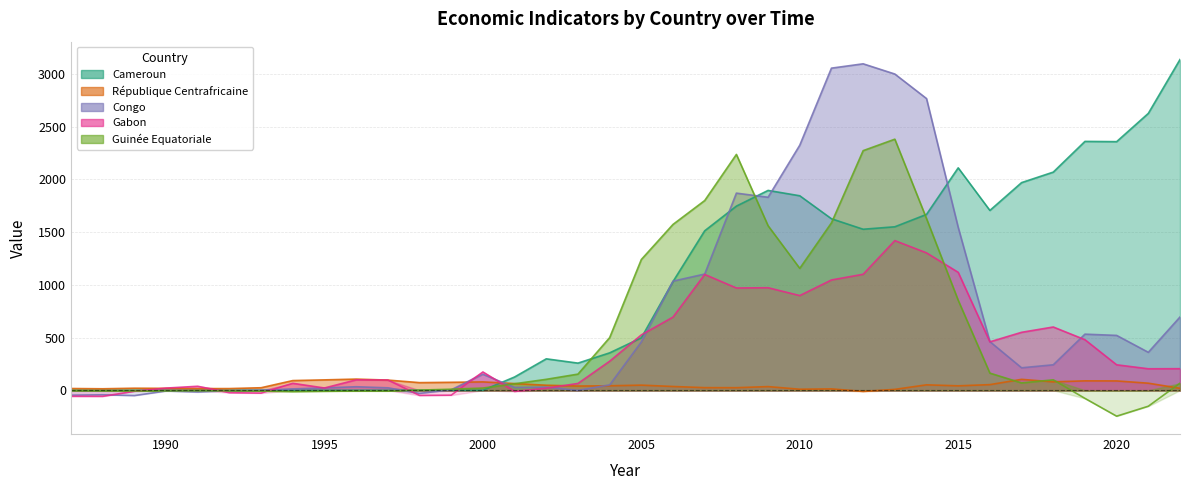

What is the minimum value shown in the chart?

-245.9